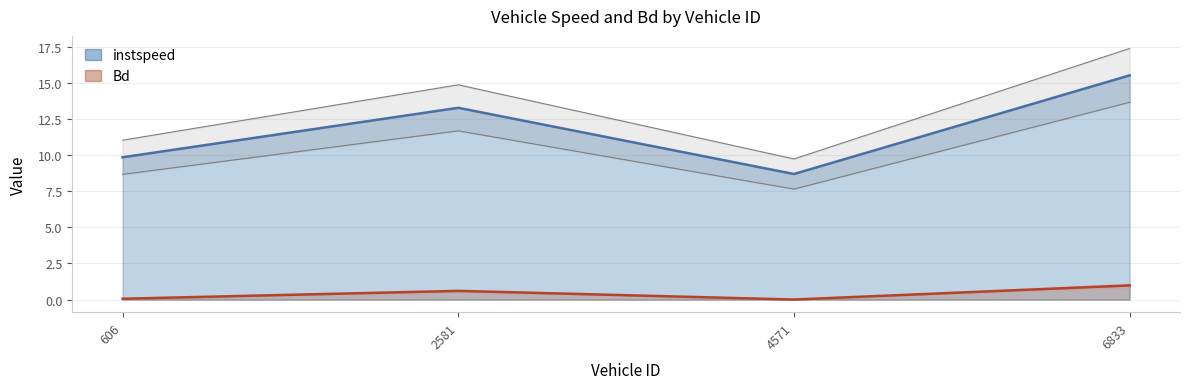

What is the difference between the highest and lowest values at 4571.0?

8.7